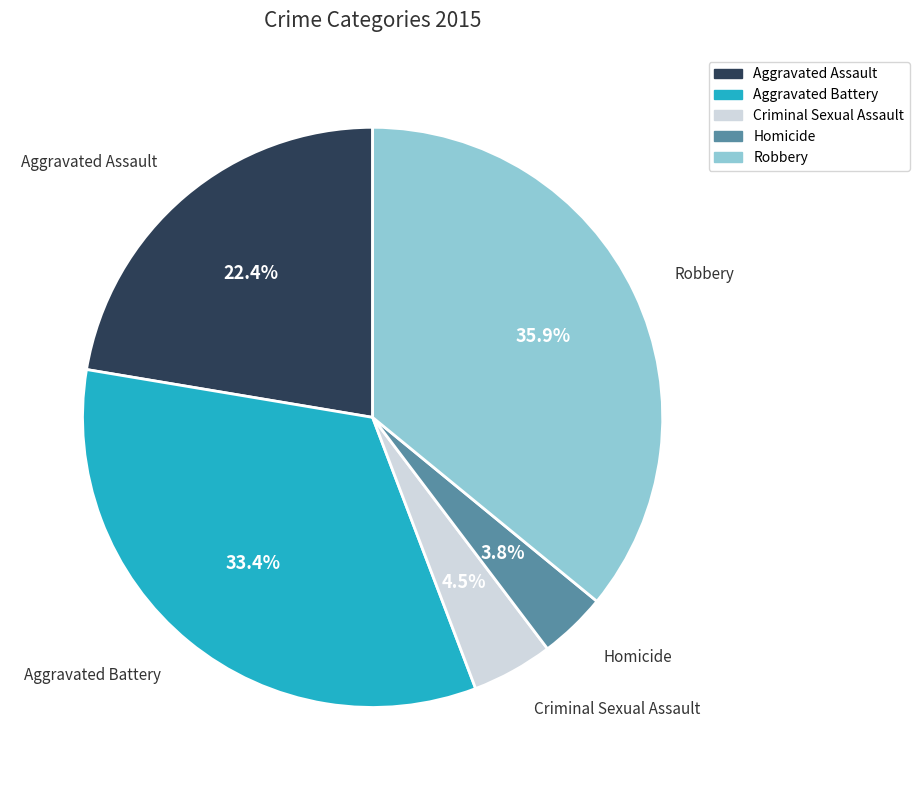

The Robbery slice represents 44% of the pie. True or false?

False